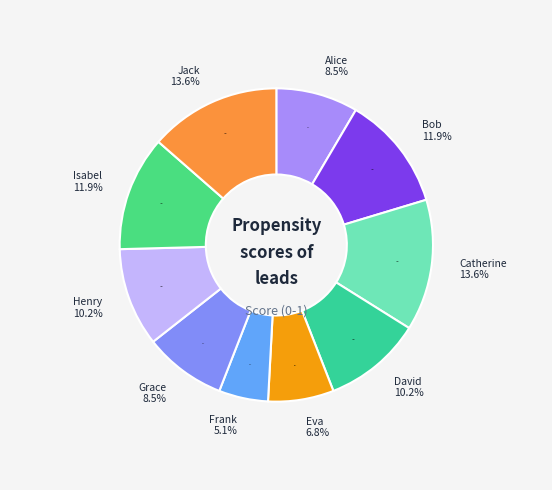

How much of the chart is everything except Eva?

93.2%